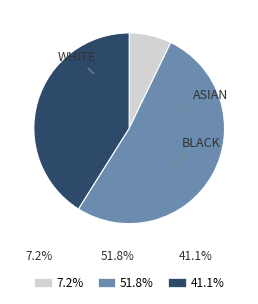

Does 7.2% represent more than half of the total?

No